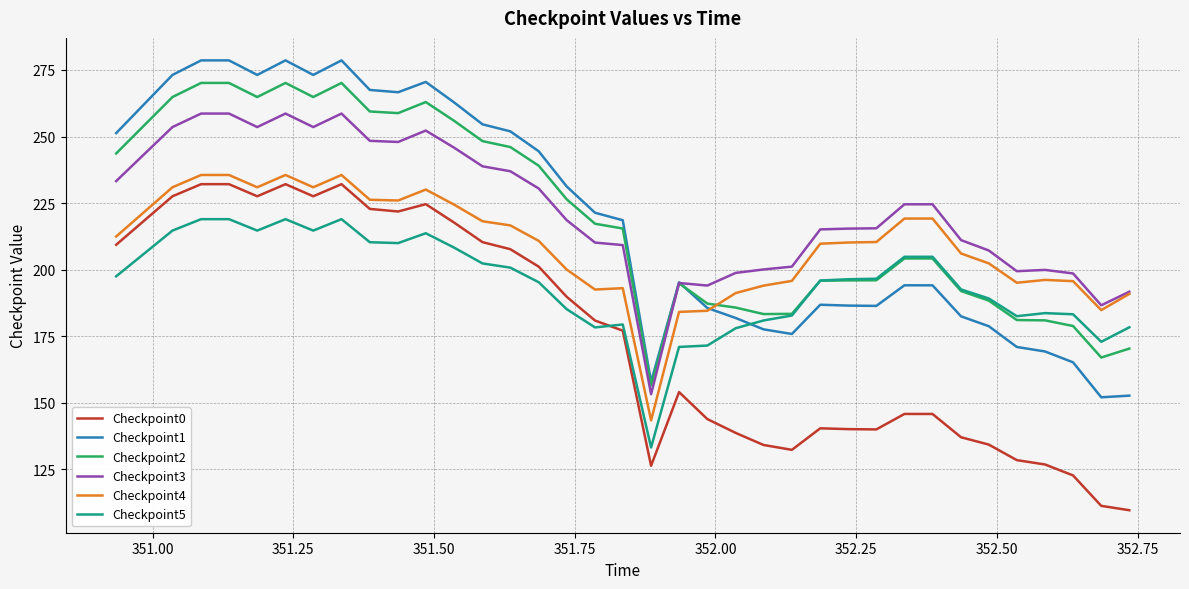

At how many categories does at least one series exceed 168?

35